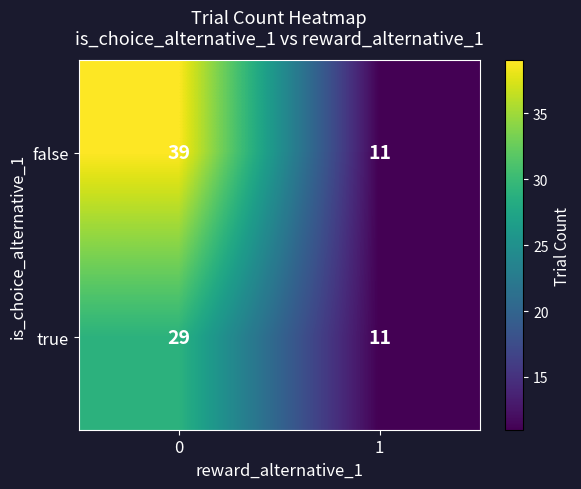

What is the maximum value for false?

39